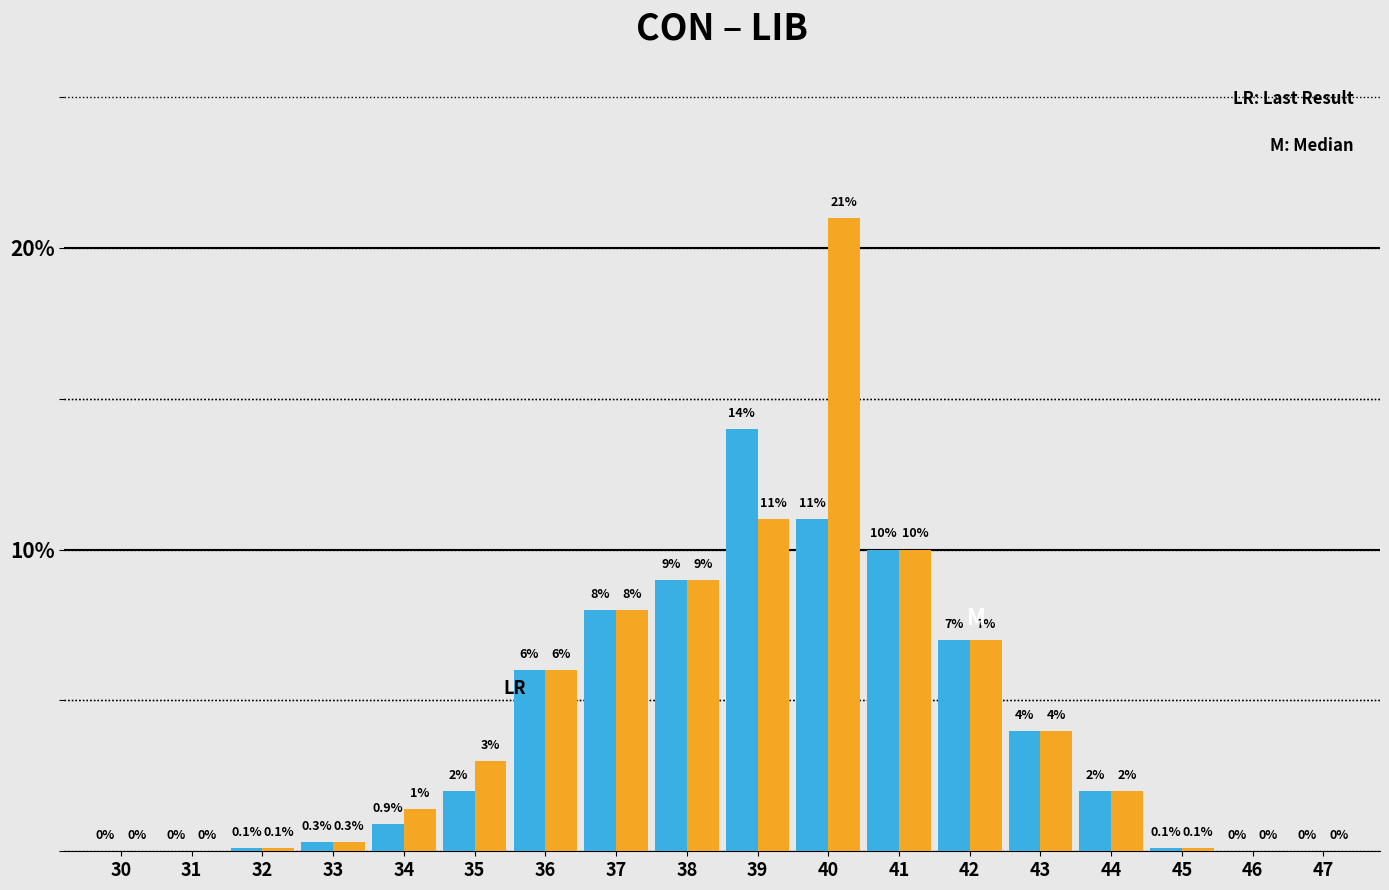

What is the maximum value shown in the chart?

21.0